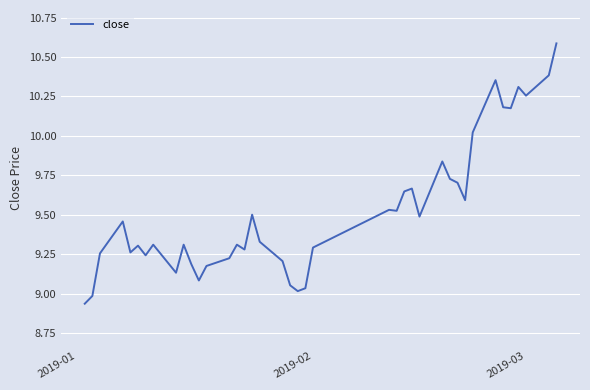

What is the maximum value shown in the chart?

10.6